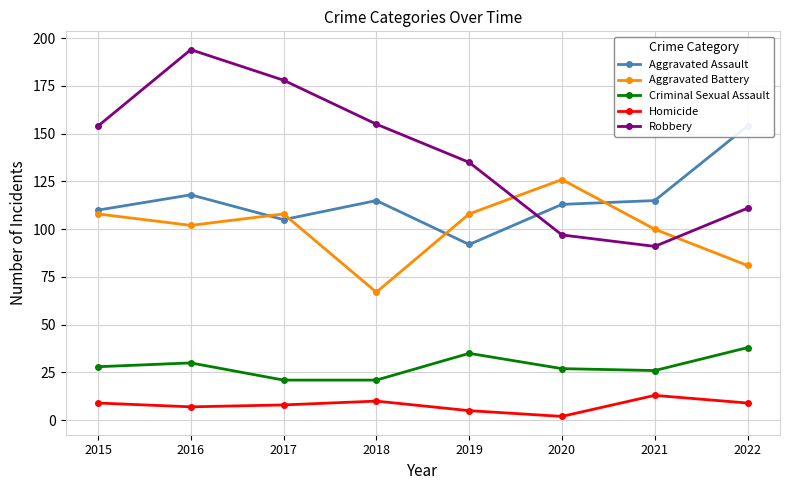

What is the difference between the maximum and minimum values in the Aggravated Assault series?

62